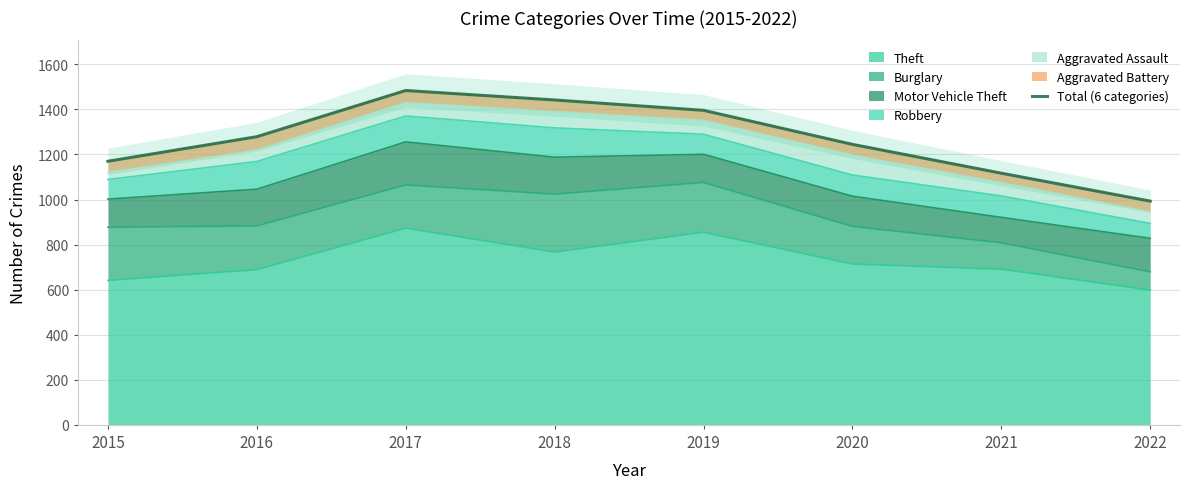

What is the maximum value shown in the chart?

1484